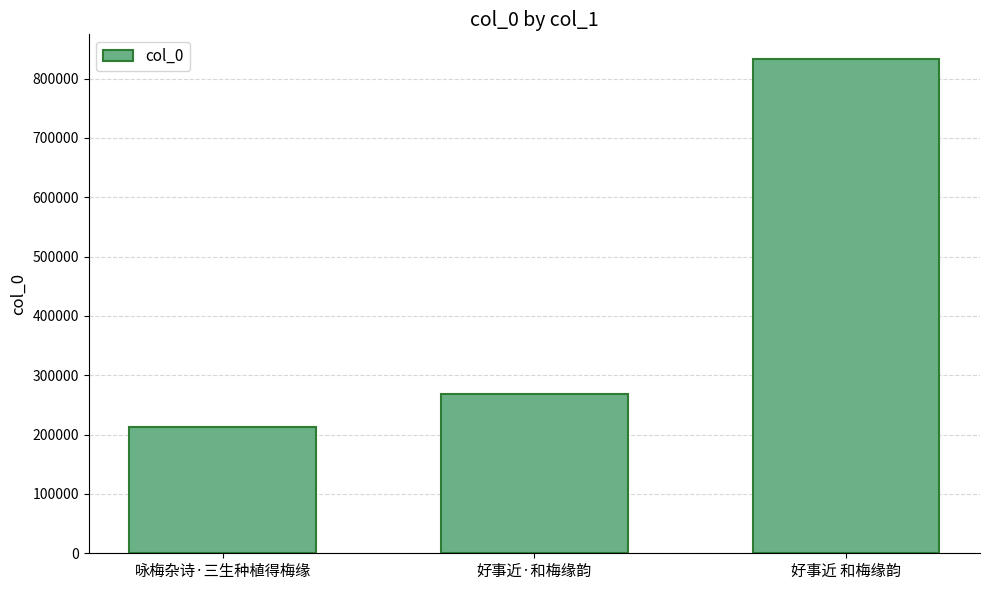

What is the label of the 3rd bar from the right?

咏梅杂诗·三生种植得梅缘